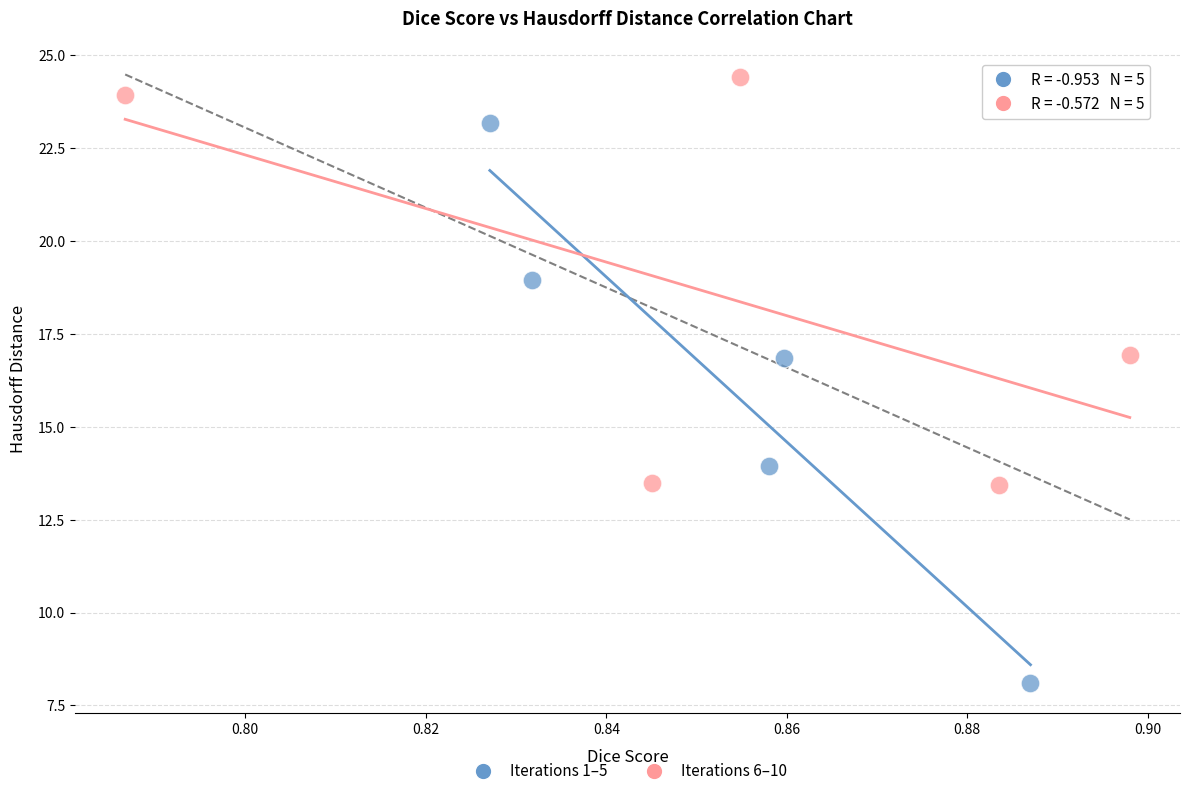

Which series has the largest Y range (max minus min)?

Iterations 1–5